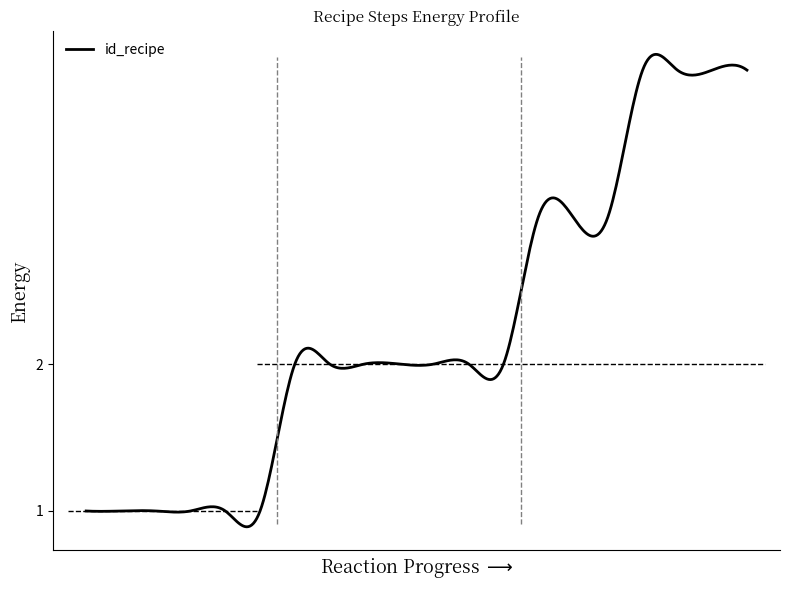

Rank the categories by value from highest to lowest.

17, 18, 19, 20, 14, 15, 16, 7, 8, 9, 10, 11, 12, 13, 1, 2, 3, 4, 5, 6